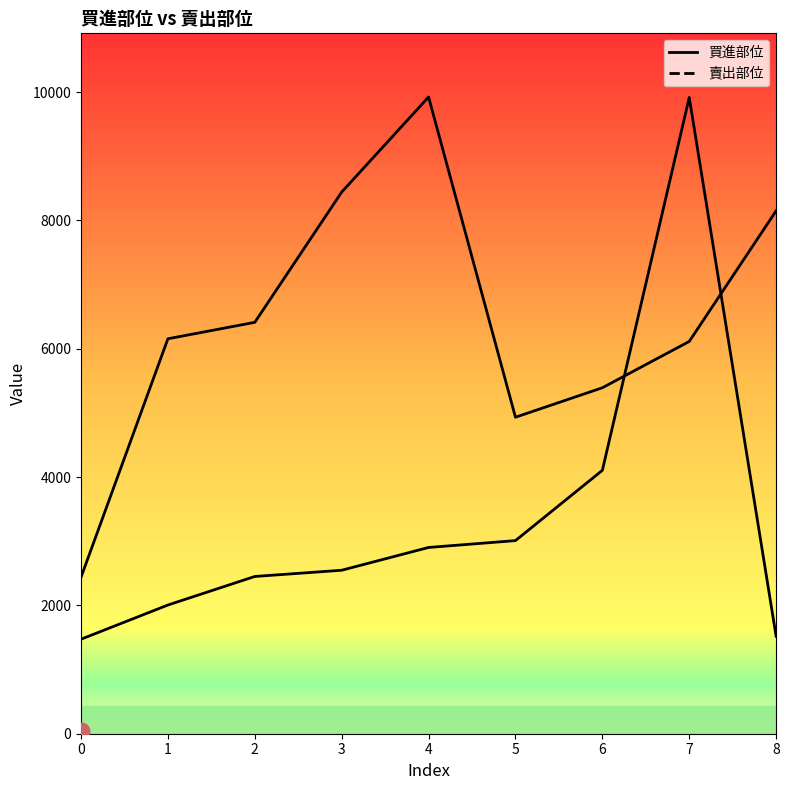

What is the difference between the 賣出部位 values at 0 and 3?

6003